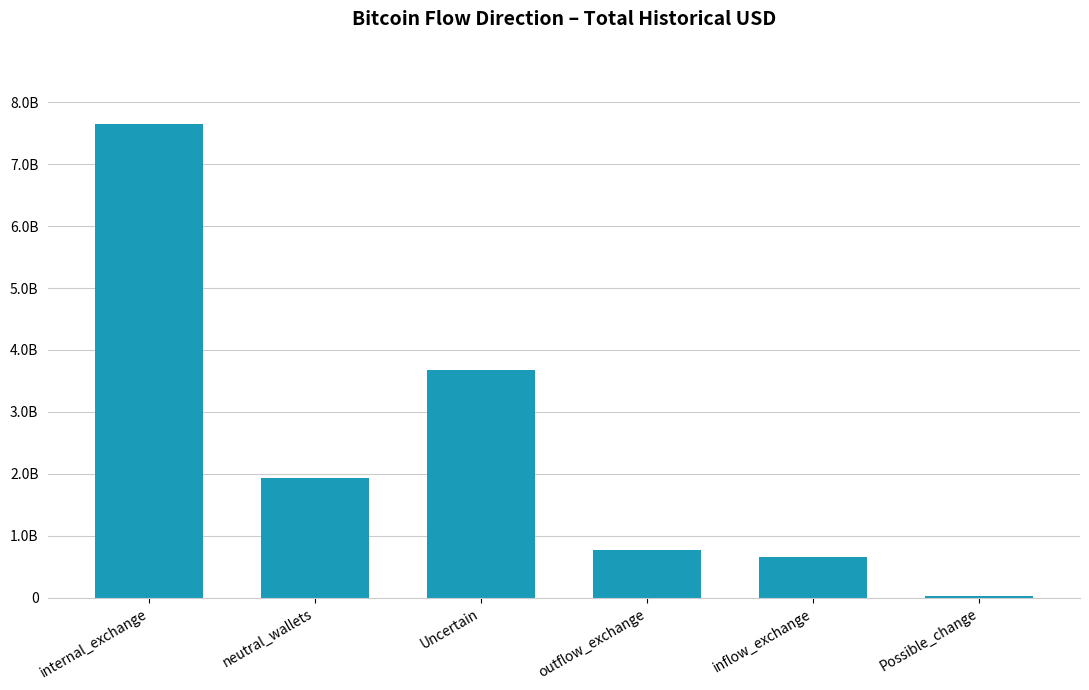

What is the sum of all values?

14717932969.0